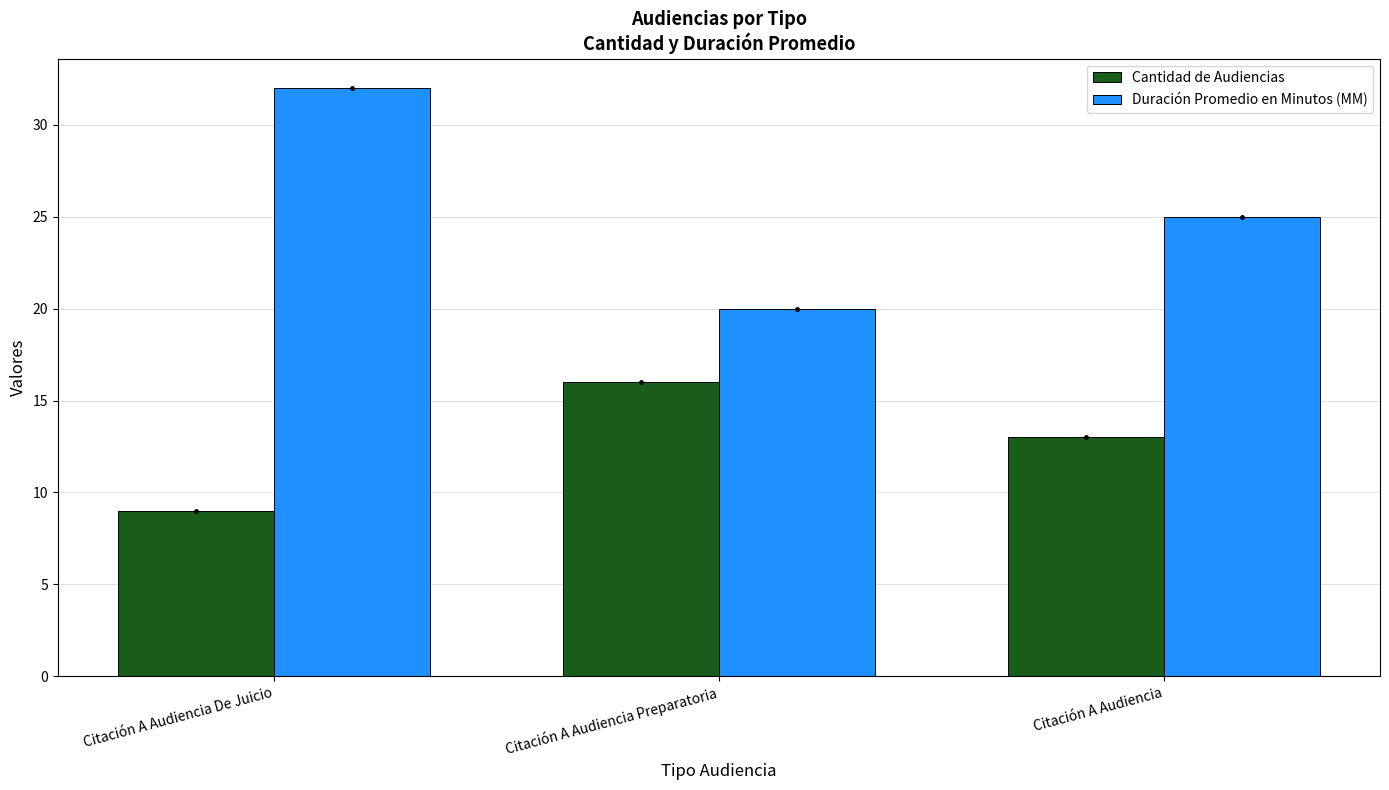

The Cantidad de Audiencias series shows 13 at Citación A Audiencia. True or false?

True